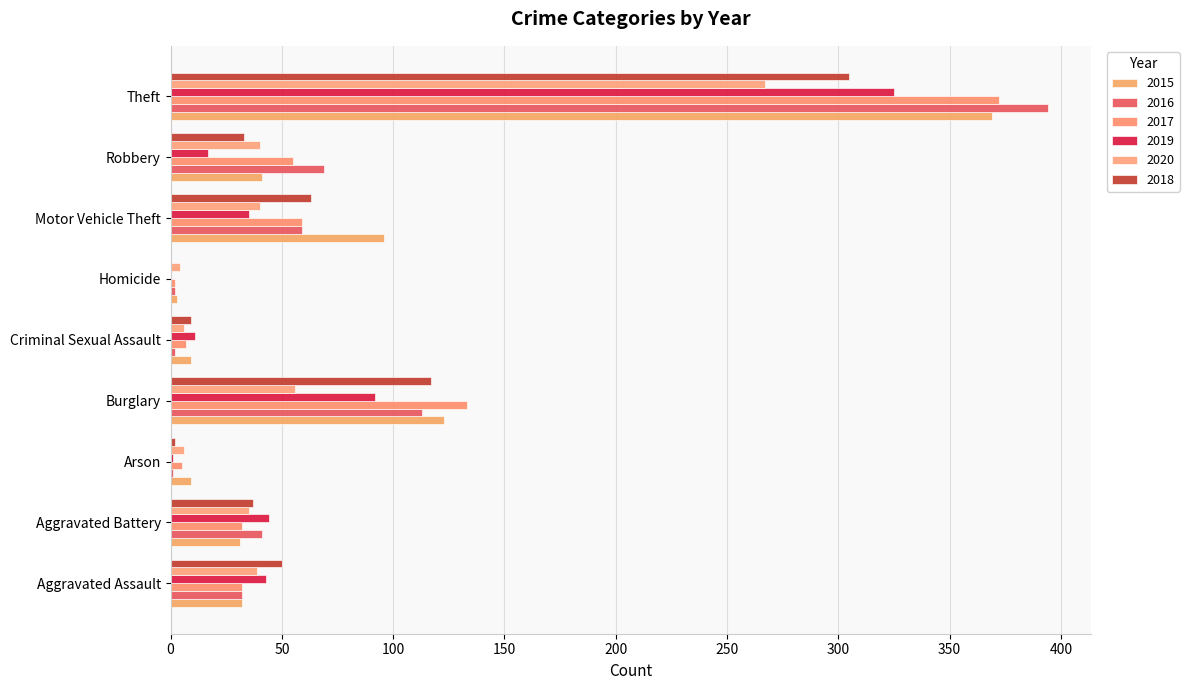

Where does the 2015 series first go above 32?

Burglary